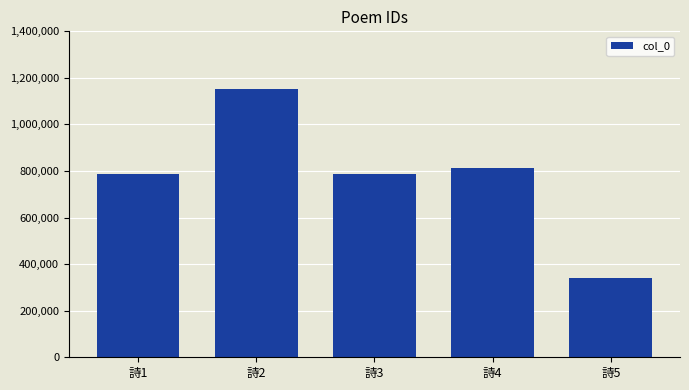

What is the difference between the values at 詩1 and 詩4?

24638